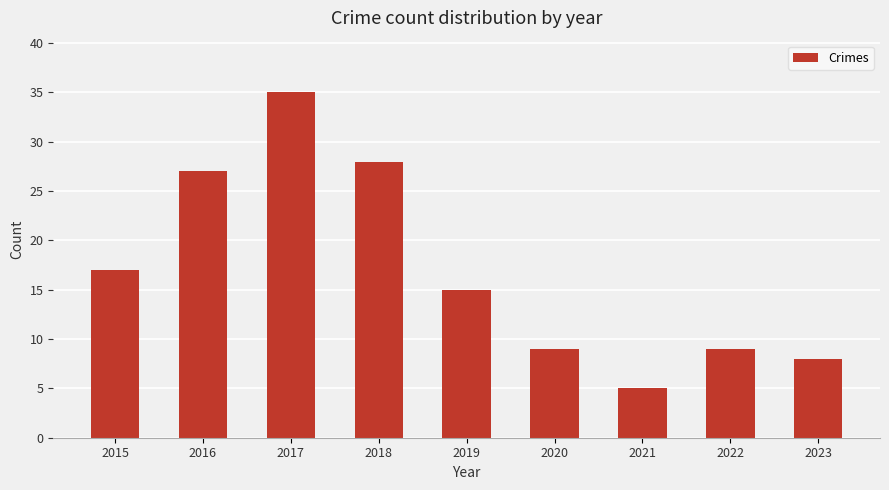

What is the change in value from 2016 to 2018?

+1